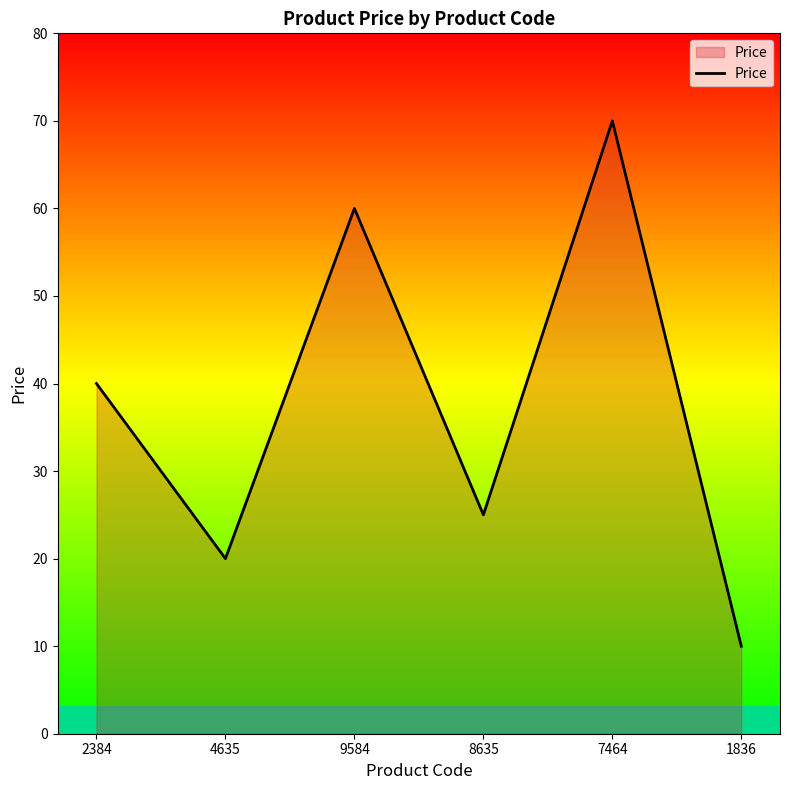

Where is the first local maximum?

9584